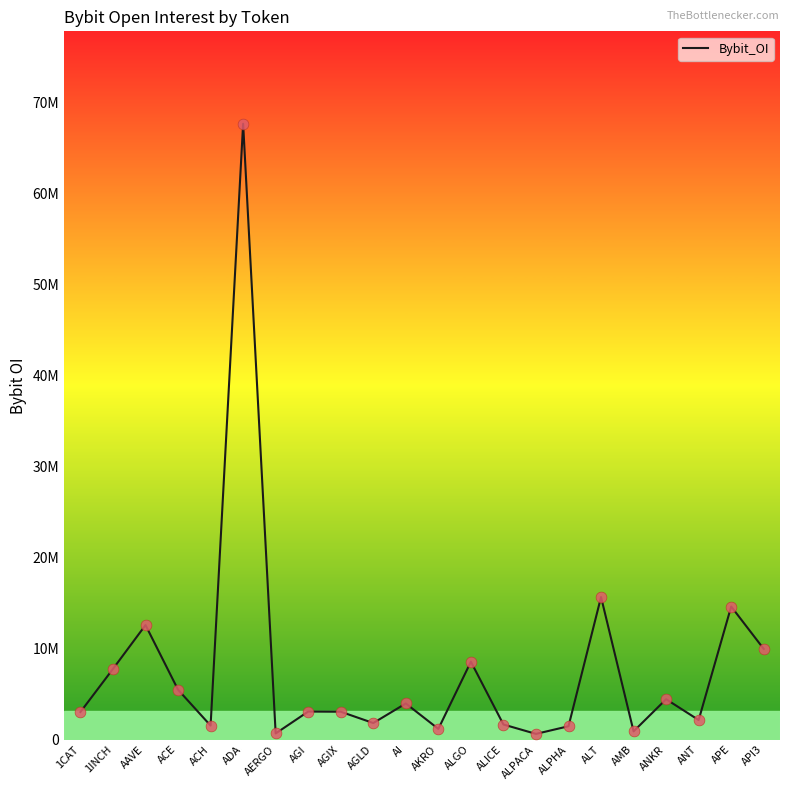

Between AMB and ANT, which is larger?

ANT